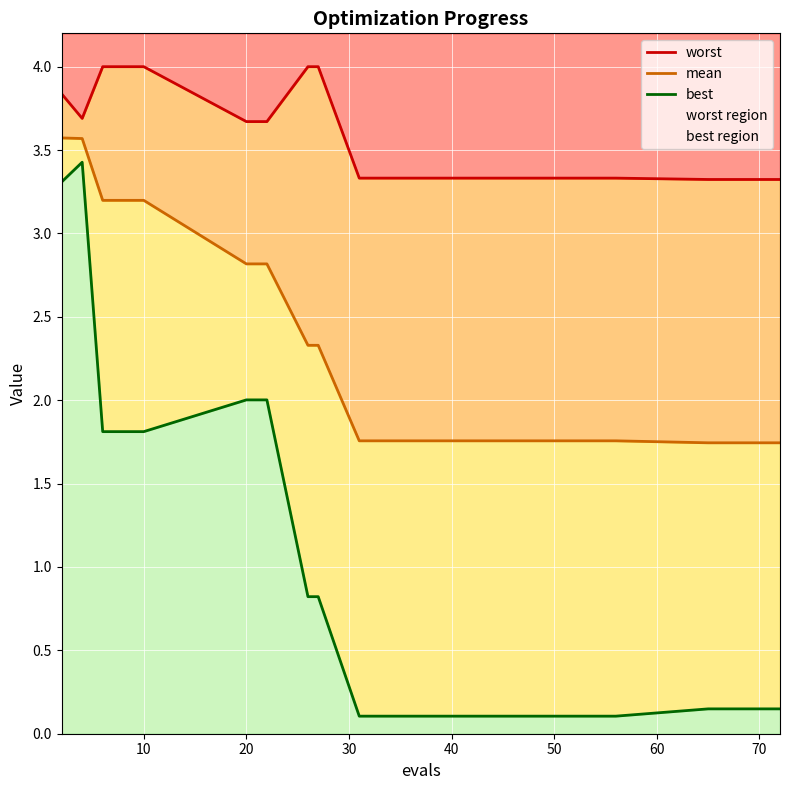

True or false: mean and best intersect in this chart.

False